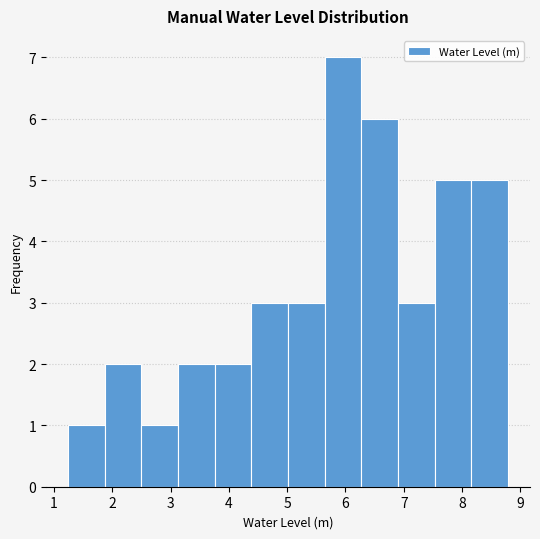

Reading left to right, transcribe this chart: for each bar, give the range it covers on the x-axis and its height. Neither the bar edges nor the heights are printed on the chart, so give them approximately, as read against the axes.

1.2 to 1.9: 1
1.9 to 2.5: 2
2.5 to 3.1: 1
3.1 to 3.8: 2
3.8 to 4.4: 2
4.4 to 5.0: 3
5.0 to 5.6: 3
5.6 to 6.3: 7
6.3 to 6.9: 6
6.9 to 7.5: 3
7.5 to 8.2: 5
8.2 to 8.8: 5